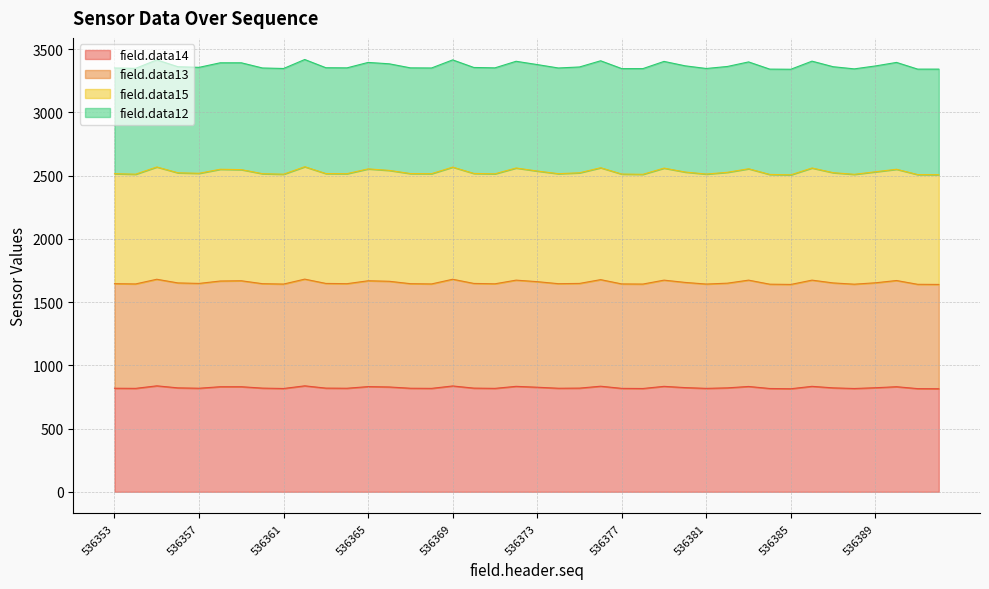

Which has a higher value, 536388 or 536358?

536358